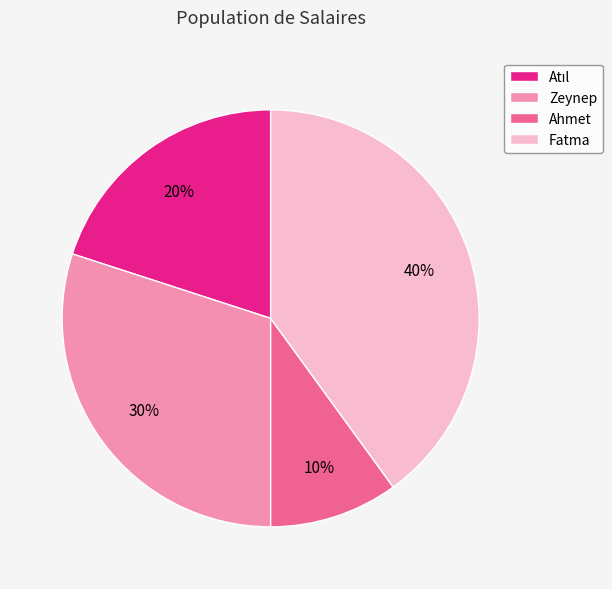

Which has a higher value, Zeynep or Ahmet?

Zeynep